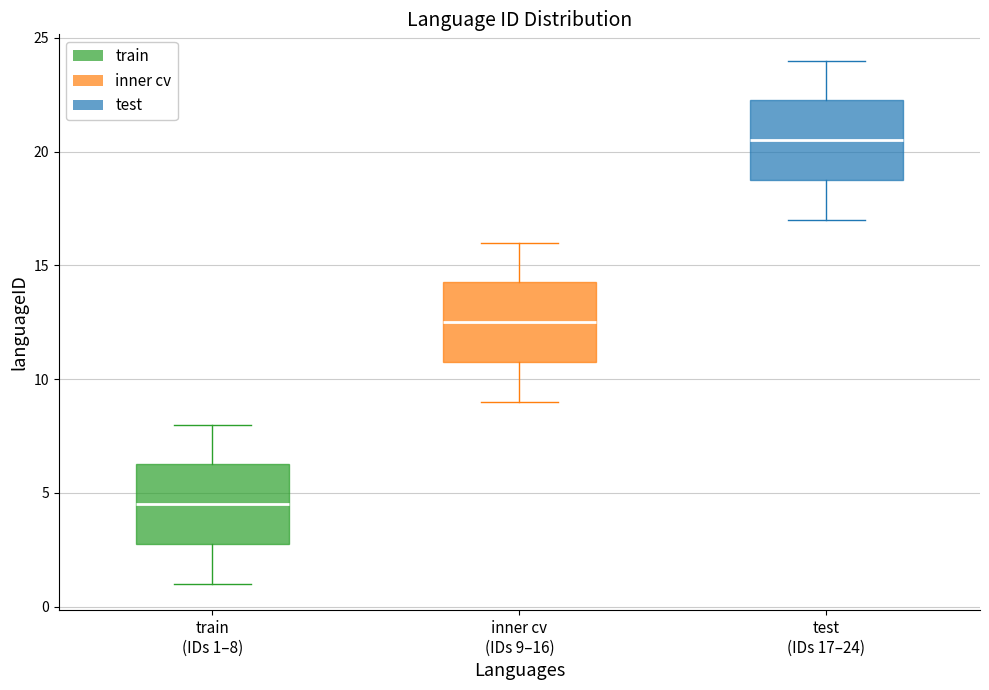

Reading left to right, read every box against the y-axis: the position of its median line, the range the box covers, and the ends of its whiskers. The values are not printed on the chart, so give them approximately, as read against the axis.

train (IDs 1–8): median 4.5, box 3.0 to 6.5, whiskers 1.0 to 8.0
inner cv (IDs 9–16): median 12.5, box 11.0 to 14.5, whiskers 9.0 to 16.0
test (IDs 17–24): median 20.5, box 19.0 to 22.5, whiskers 17.0 to 24.0